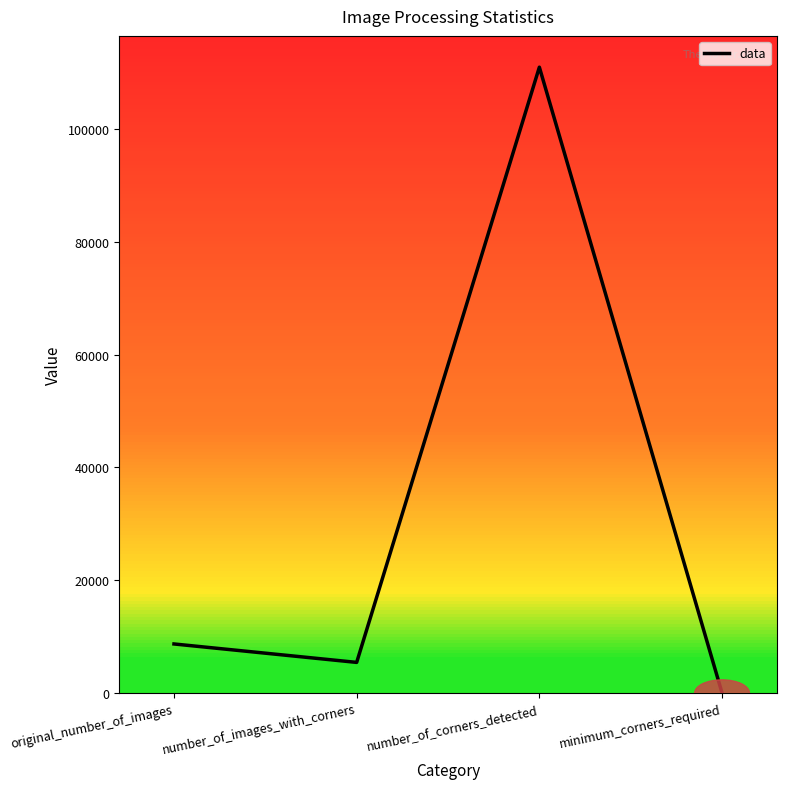

Reading left to right, what are all the values shown in this chart?

original_number_of_images=8696	number_of_images_with_corners=5429	number_of_corners_detected=110932	minimum_corners_required=6